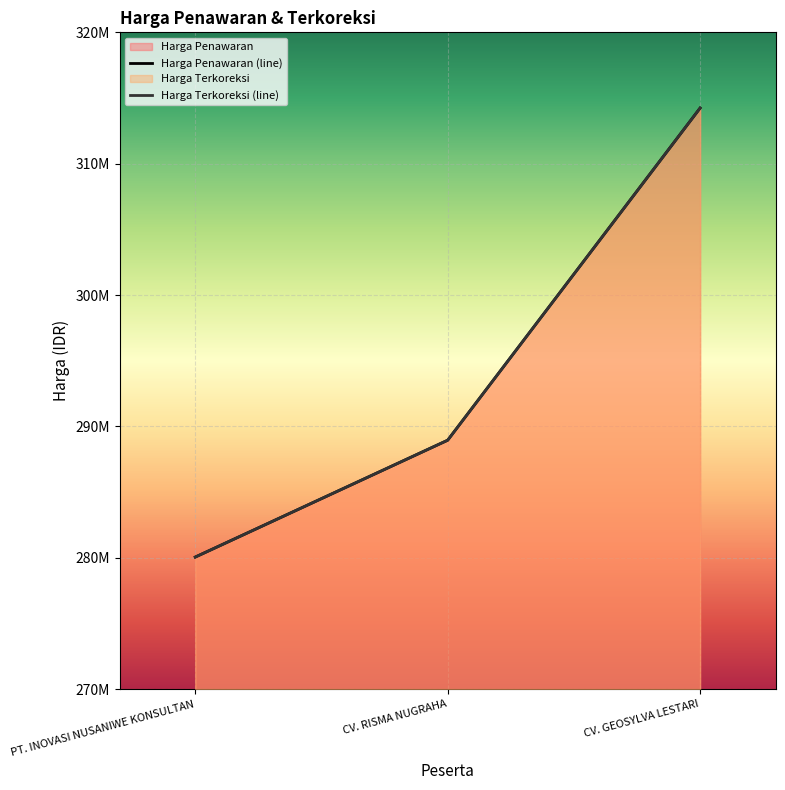

What is the total value across all series at CV. GEOSYLVA LESTARI?

628468680